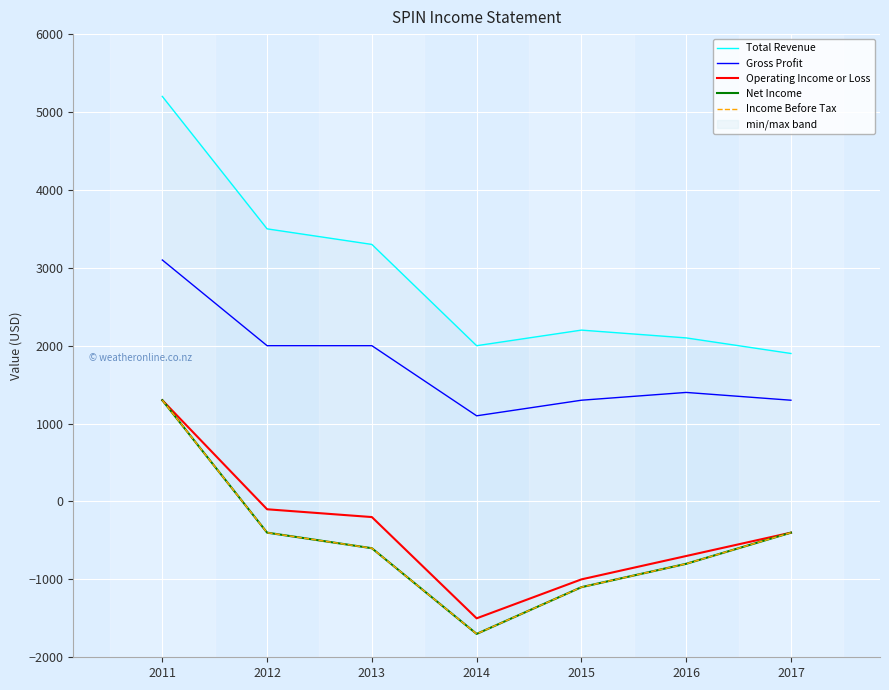

What is the value of the Income Before Tax point at the 6th from the left?

-800